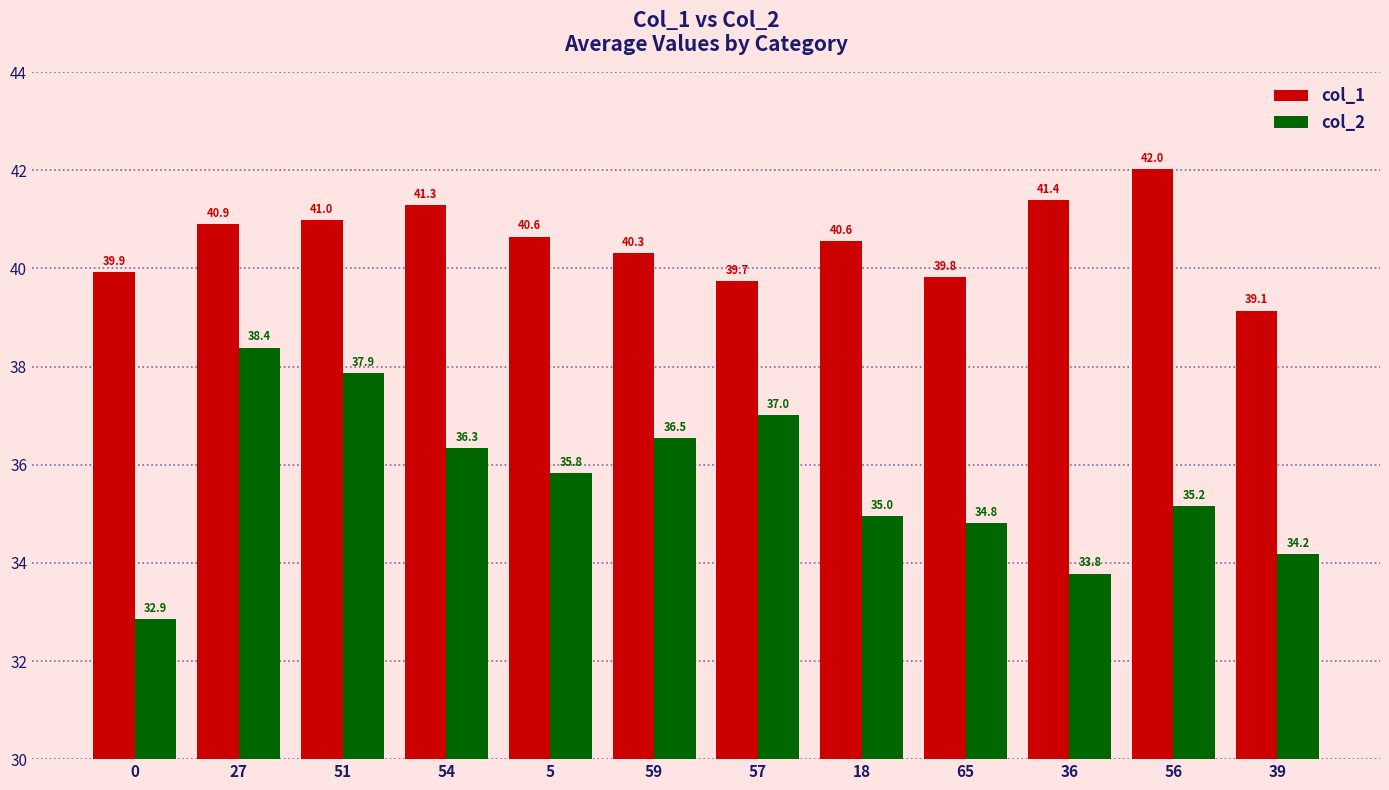

Between 27 and 54, which series saw the biggest shift?

col_2